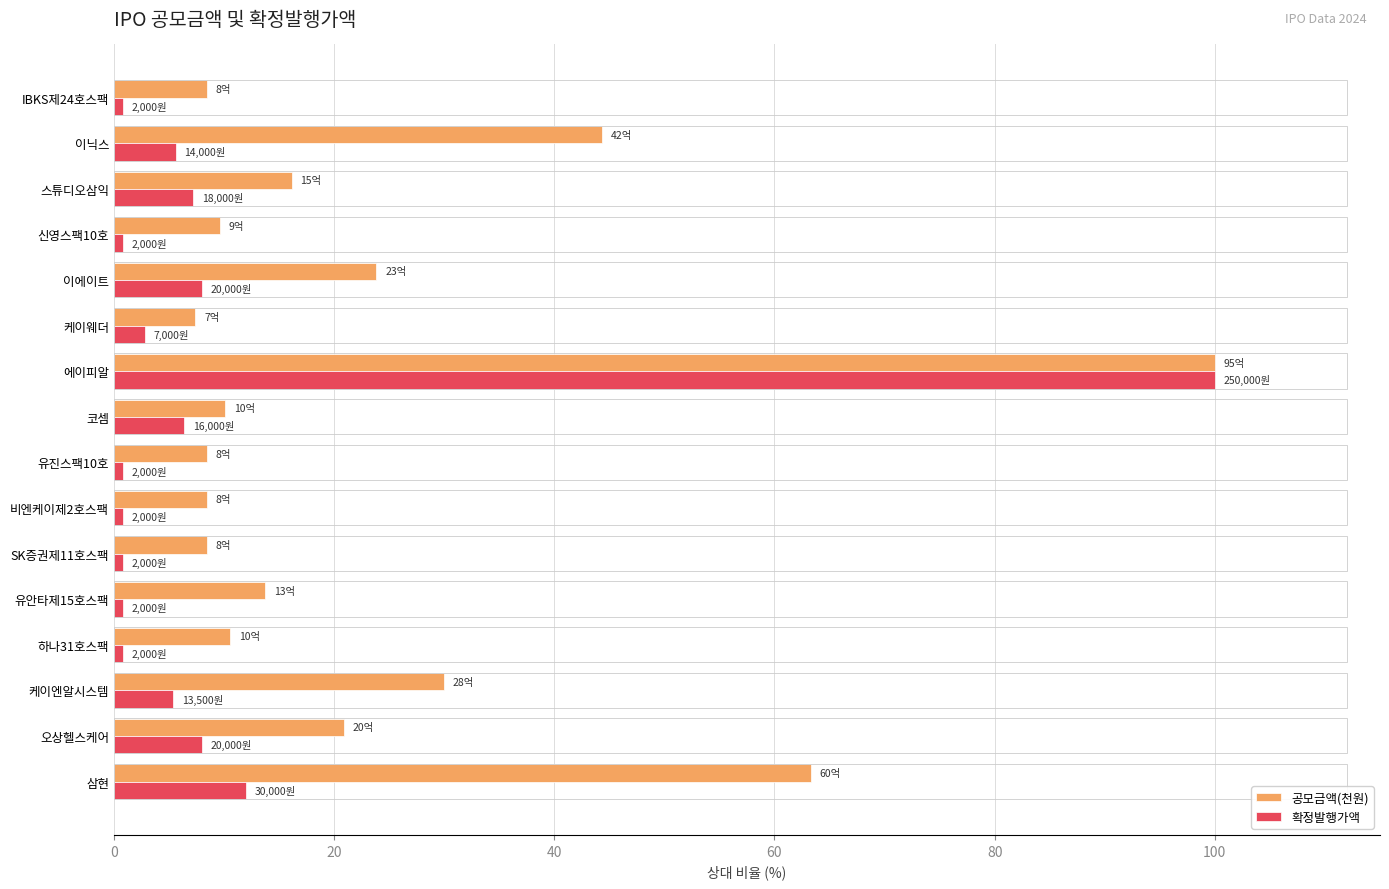

At how many categories does at least one series exceed 96?

1